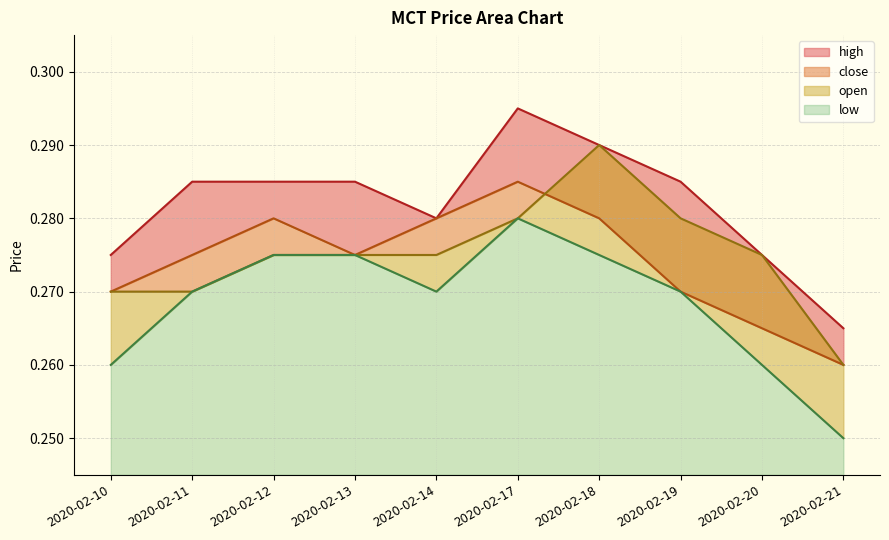

Where is the first local minimum for close?

2020-02-13